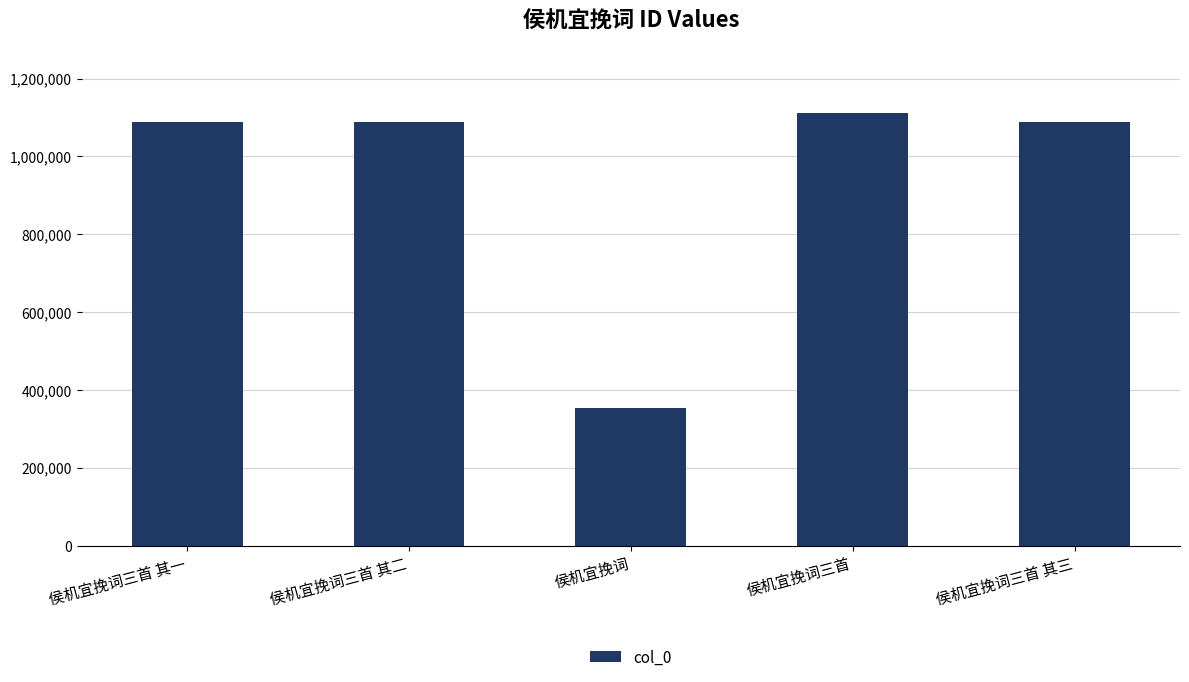

What is the greatest value displayed?

1111189